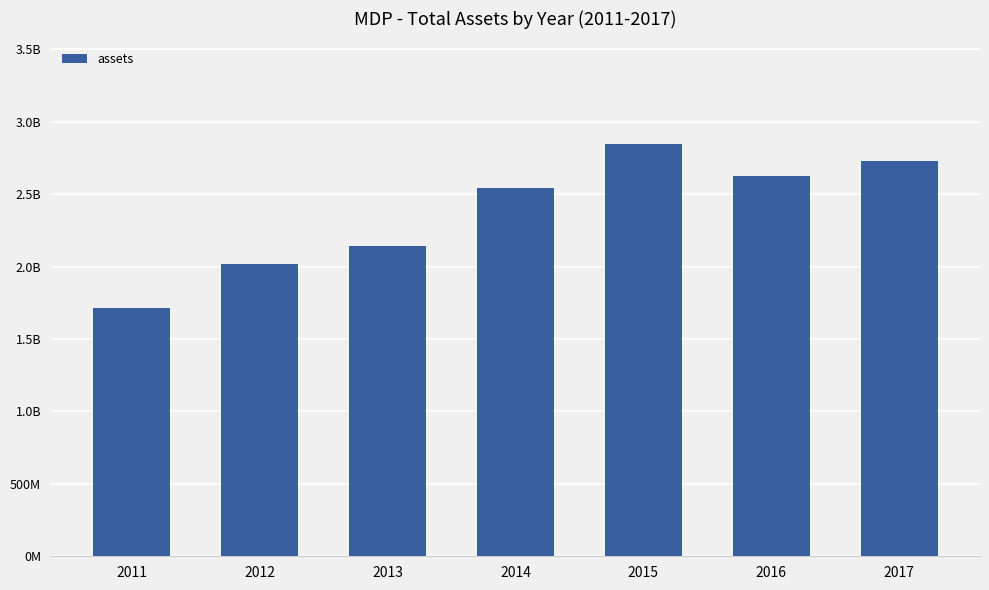

Are the bars horizontal?

No